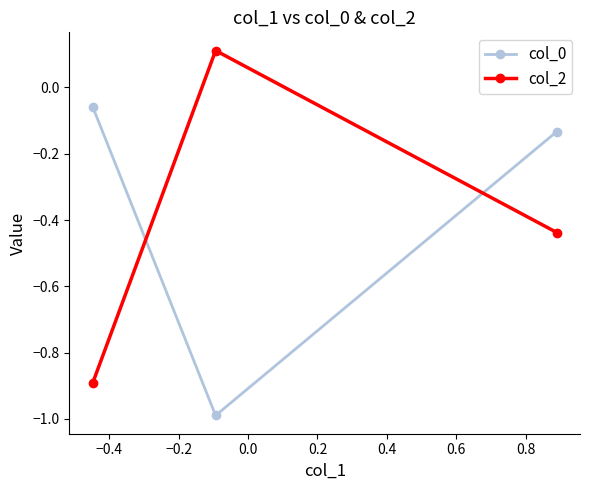

What is the smallest value displayed?

-1.0